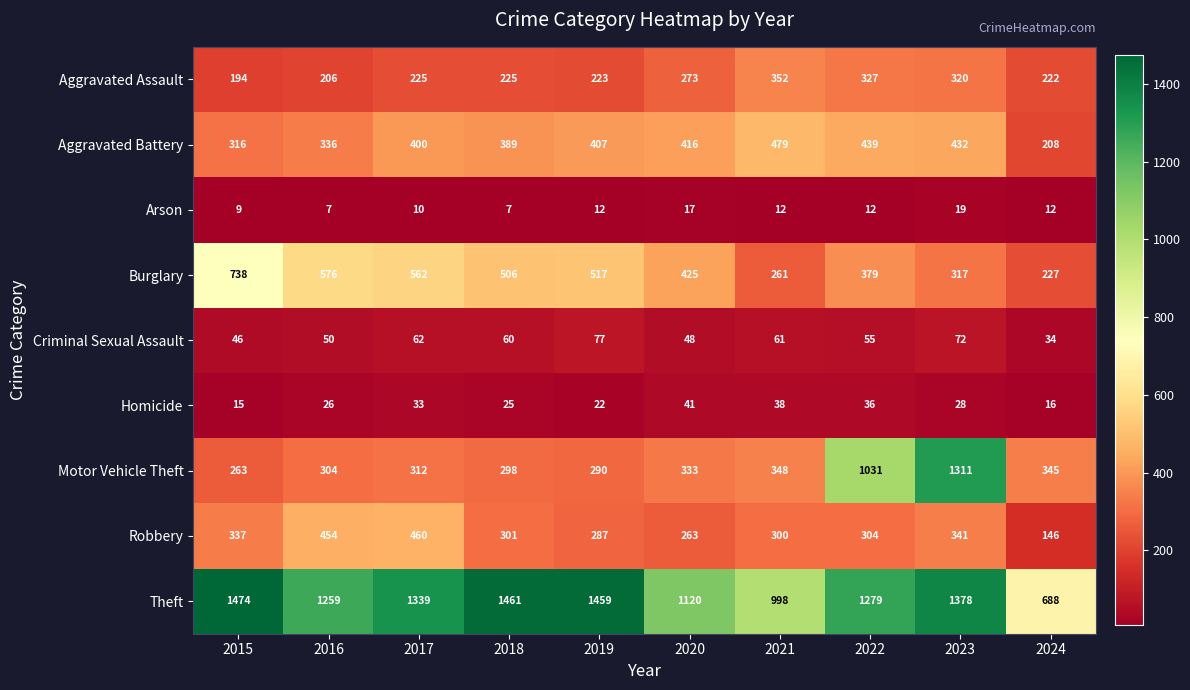

At which label does Homicide first exceed 28?

2017